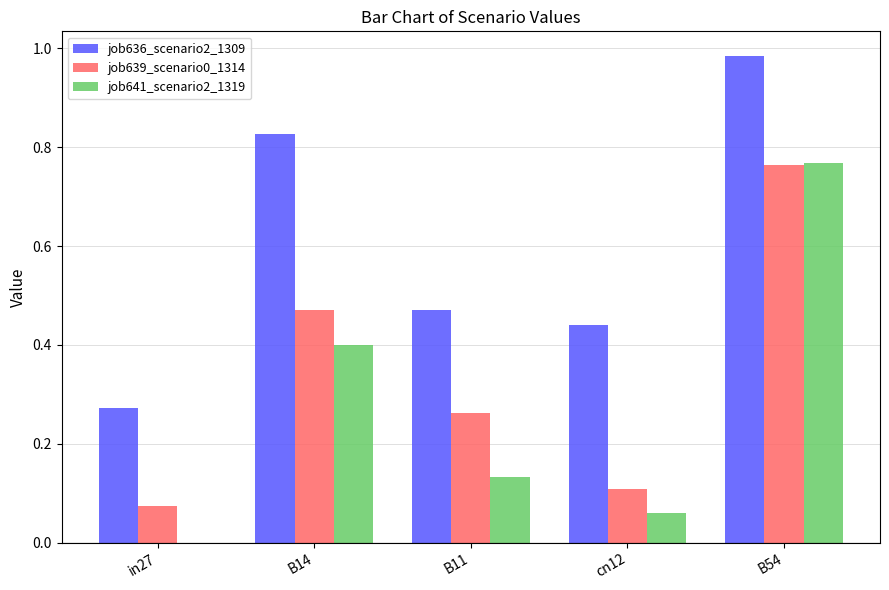

Is it true that job641_scenario2_1319 equals 0.1 at B11?

True